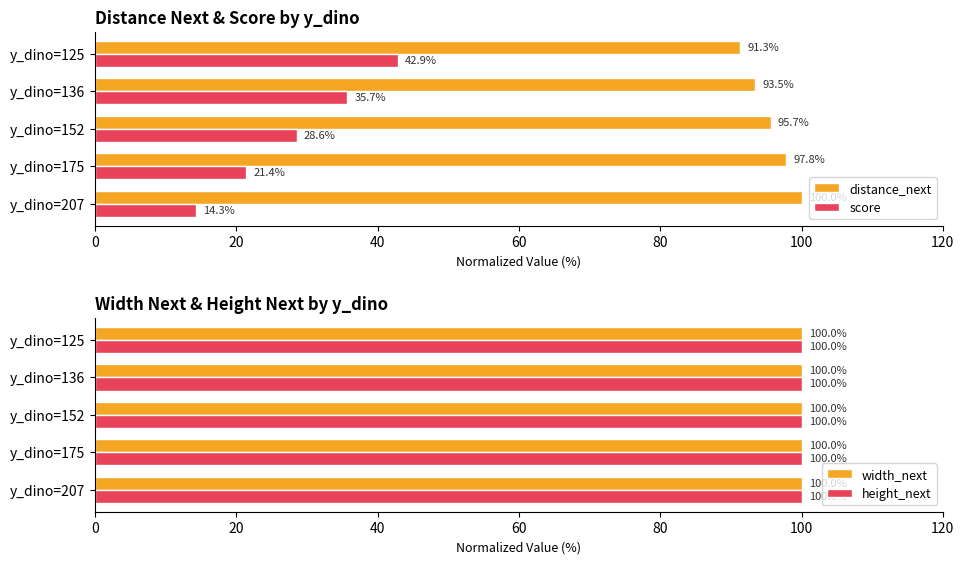

What is the value of the distance_next bar at the 3rd from the left?

95.7